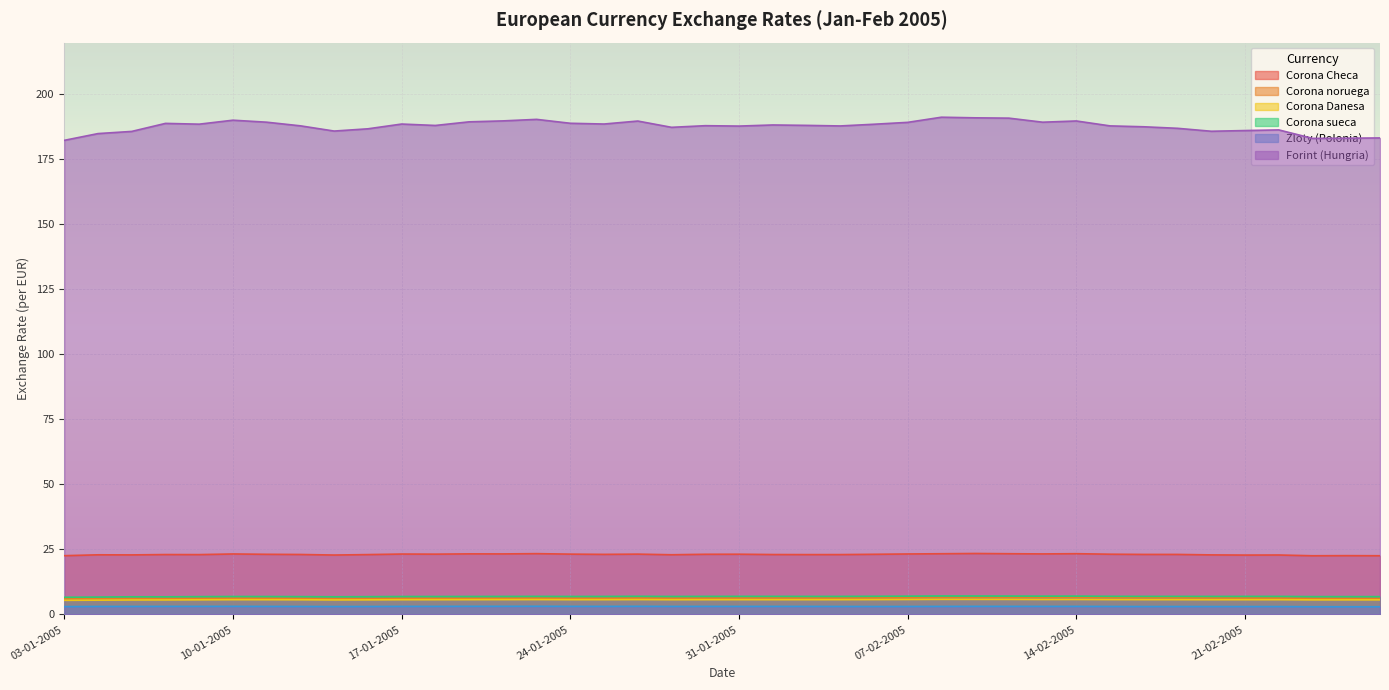

True or false: Zloty (Polonia) and Corona noruega intersect in this chart.

False